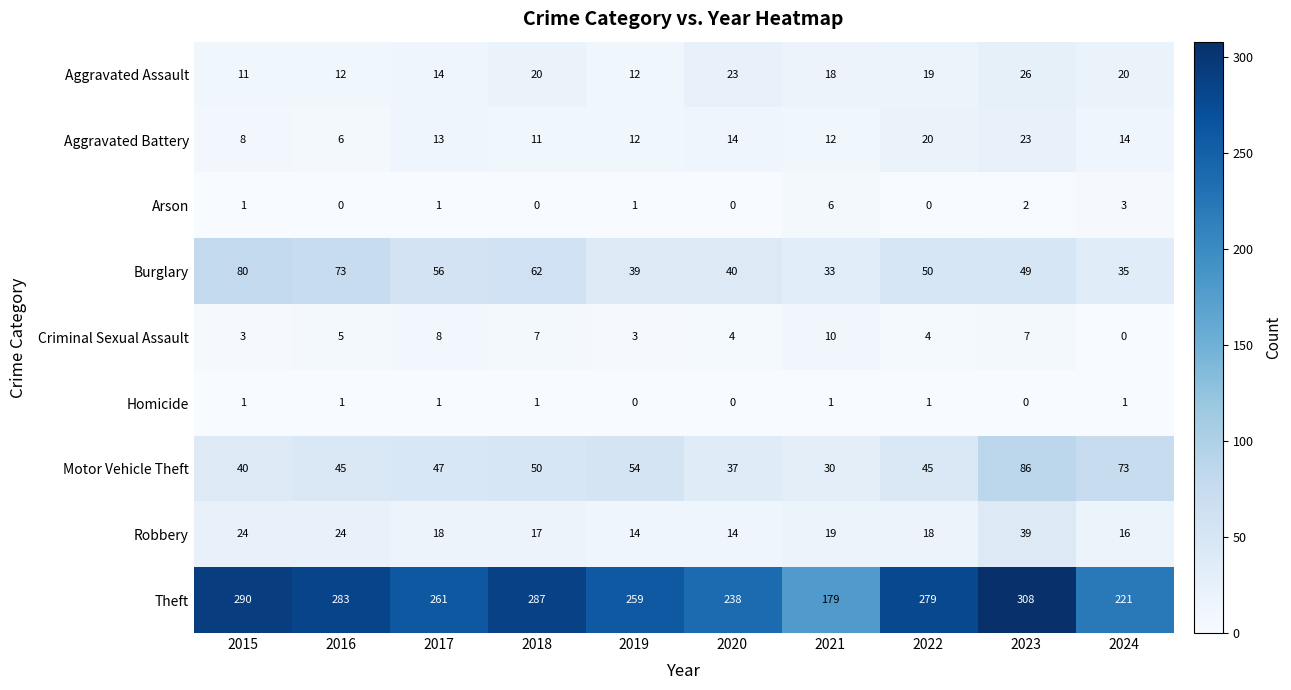

How many distinct data groups are displayed?

9